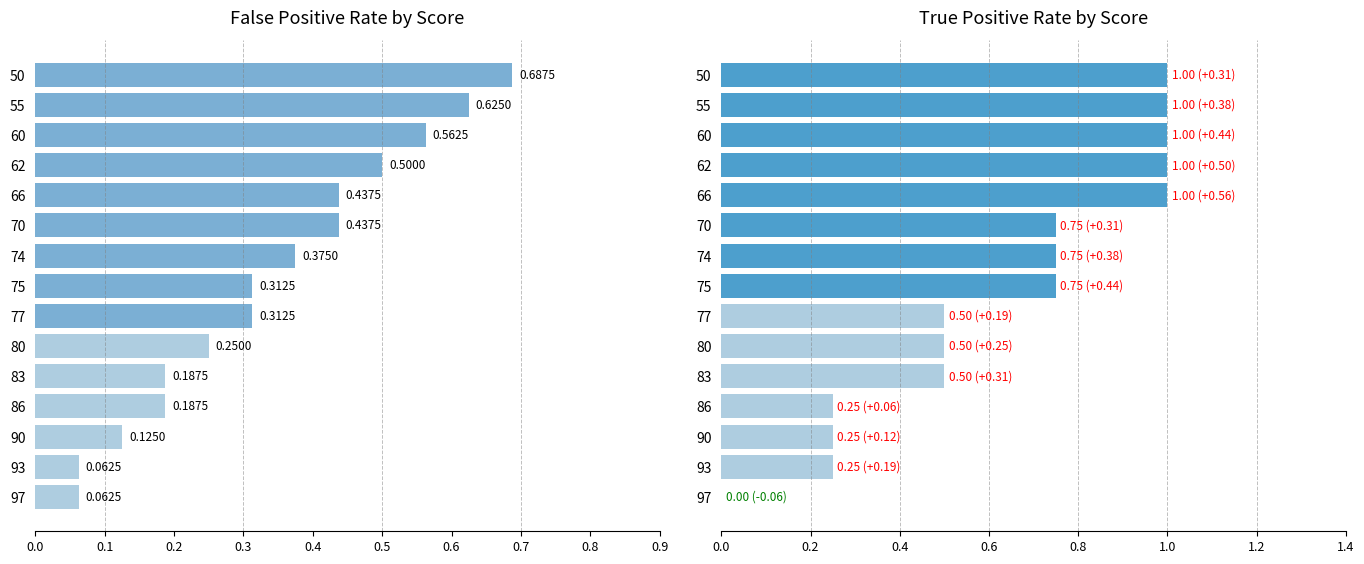

Is it true that True Positive Rate equals 0.1 at 77?

False